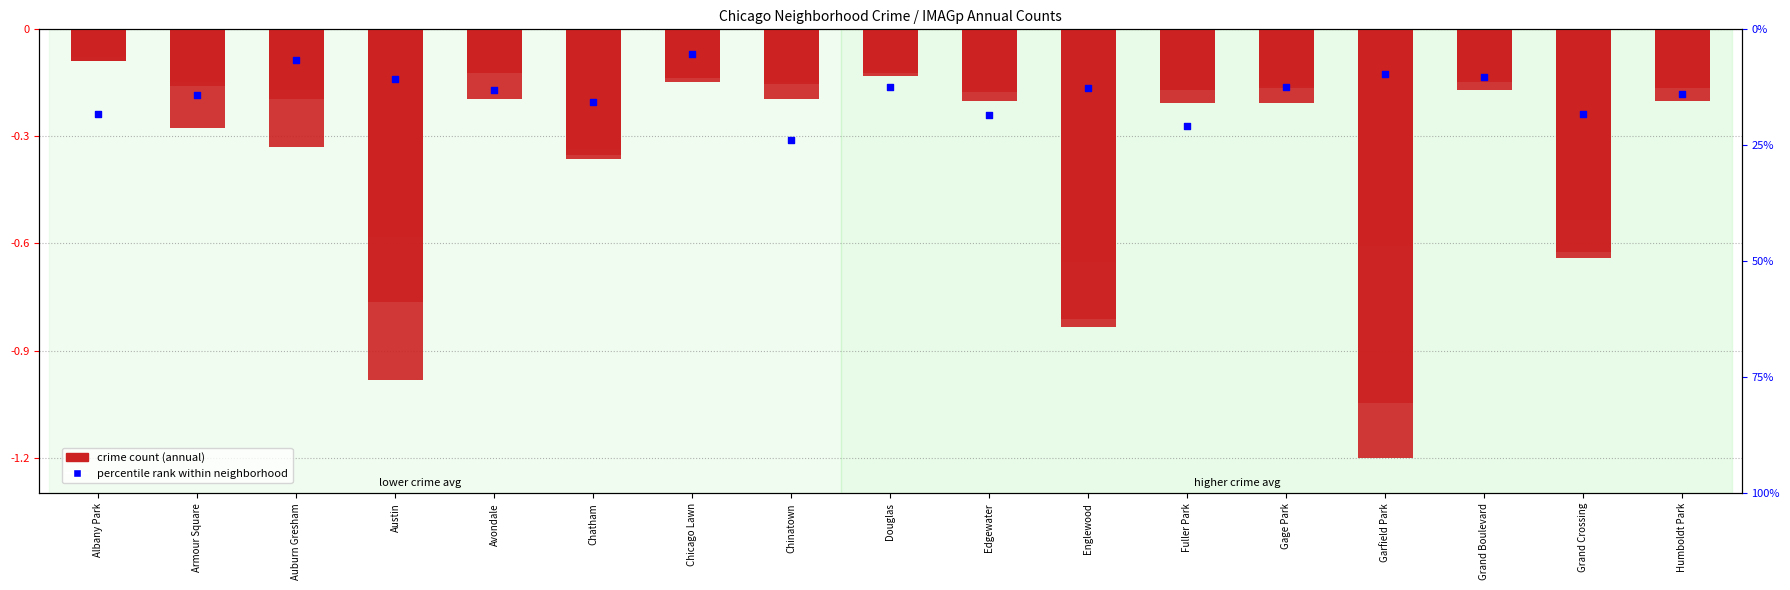

What is the total value across all series at Chicago Lawn?

-0.2